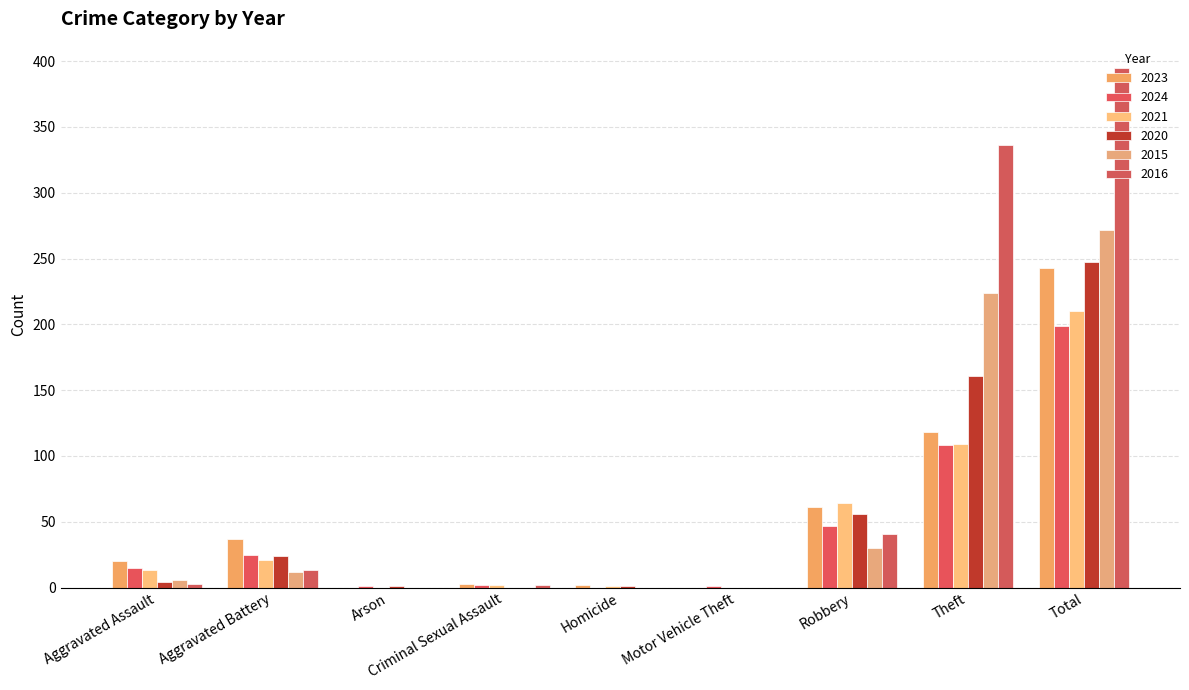

Are the bars grouped side by side (vs. stacked)?

Yes